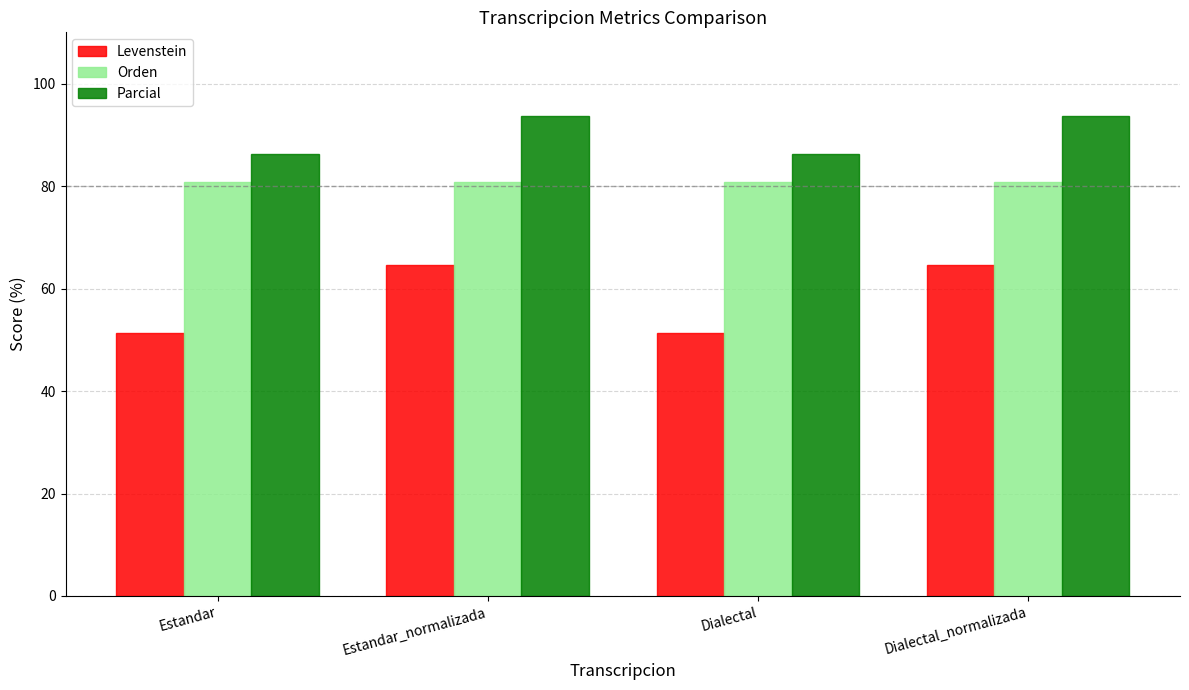

What is the minimum value for Levenstein?

51.3